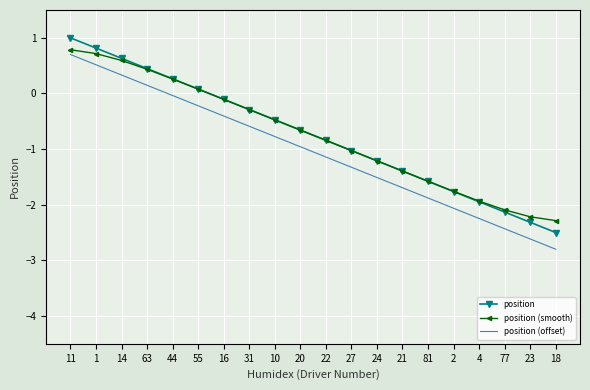

Read the position value at 21.

-1.4